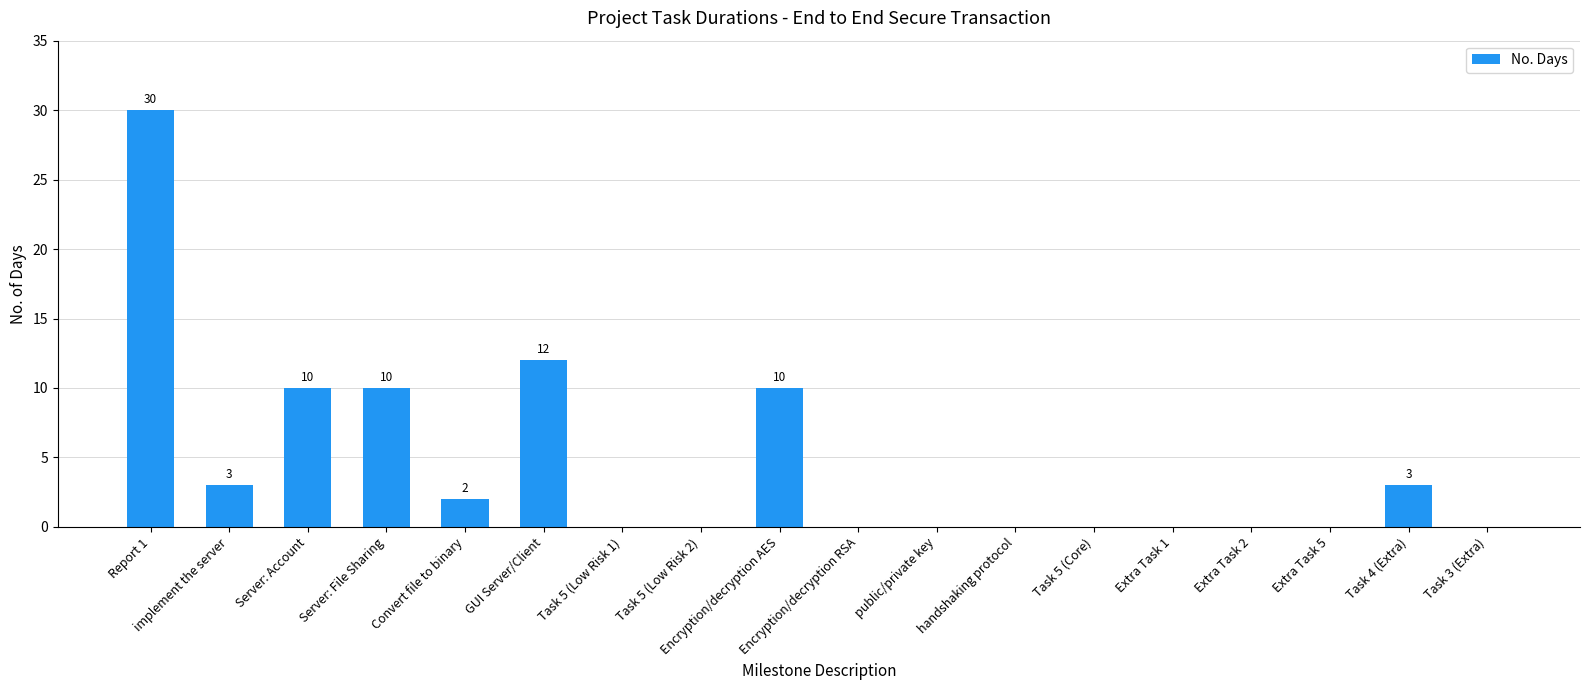

Which has a higher value, Server: File Sharing or GUI Server/Client?

GUI Server/Client